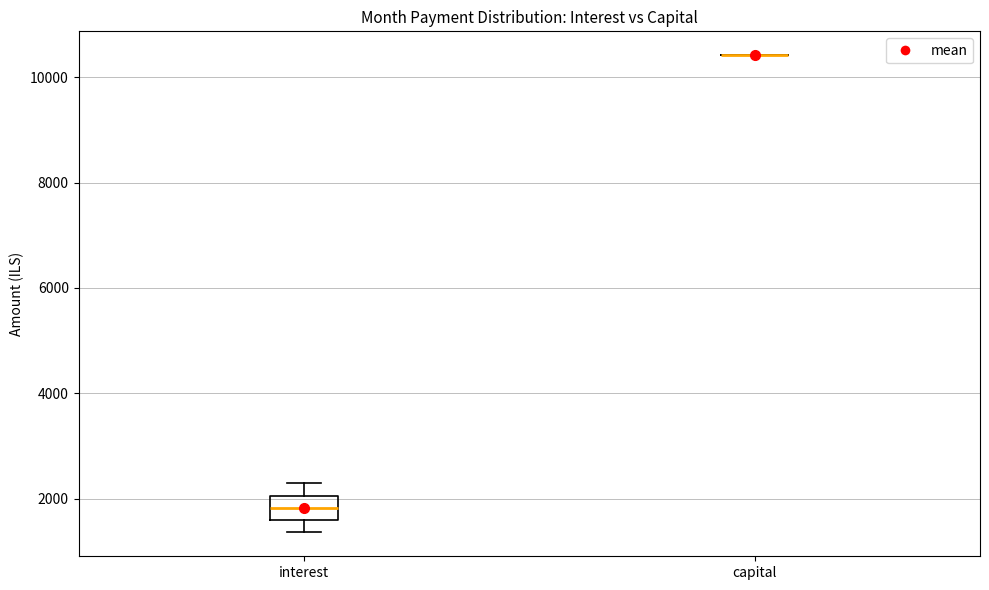

Reading left to right, transcribe this box plot: for each box, give where its median line is, the range the box spans, and where its two whiskers end, as read against the y-axis. The values are not printed on the chart, so give them approximately, as read against the axis.

interest: median 1800, box 1600 to 2000, whiskers 1400 to 2200
capital: box collapsed to a line at 10400, whiskers 10400 to 10400